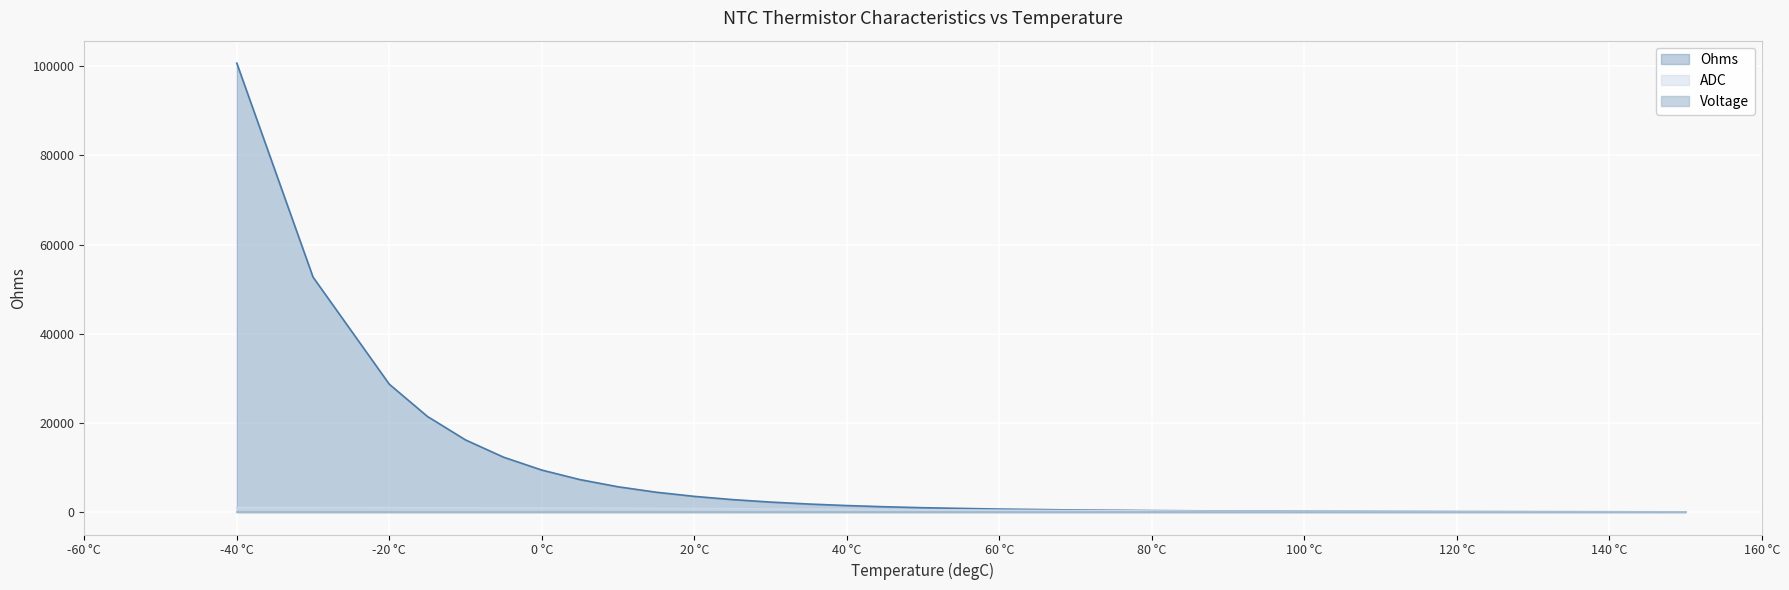

What is the average value of the ADC series?

582.8